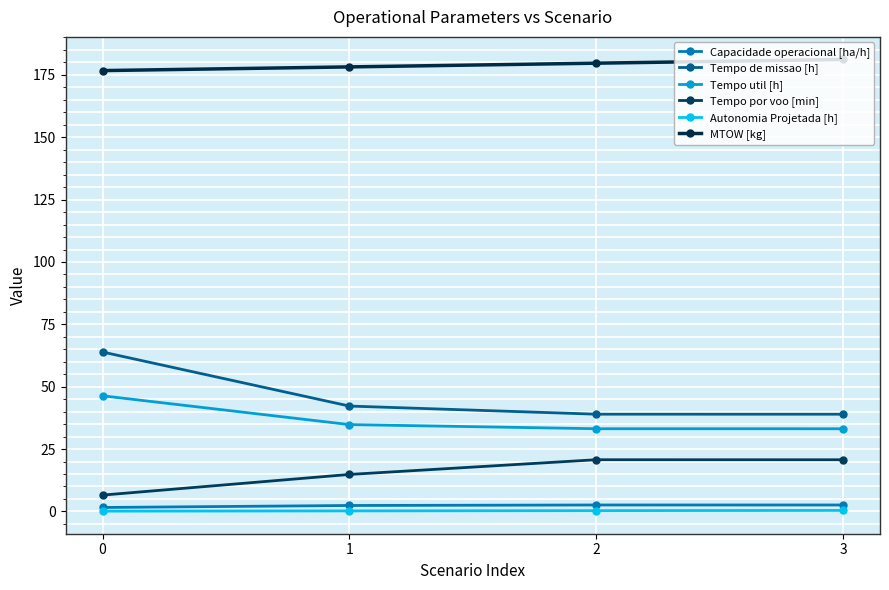

Is this an area chart (filled region under the line)?

No